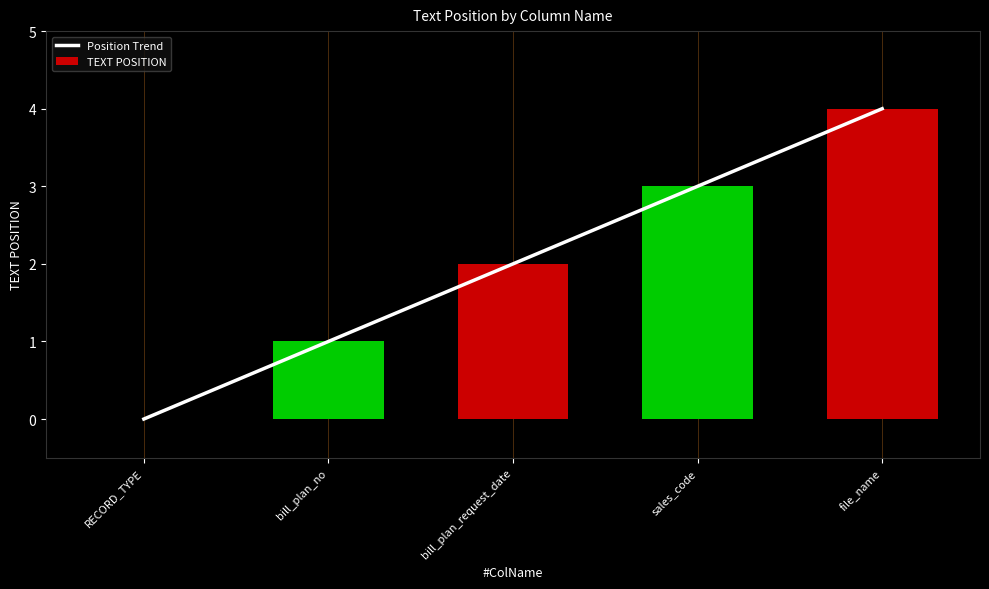

Where is TEXT POSITION nearest to the value 2?

bill_plan_request_date